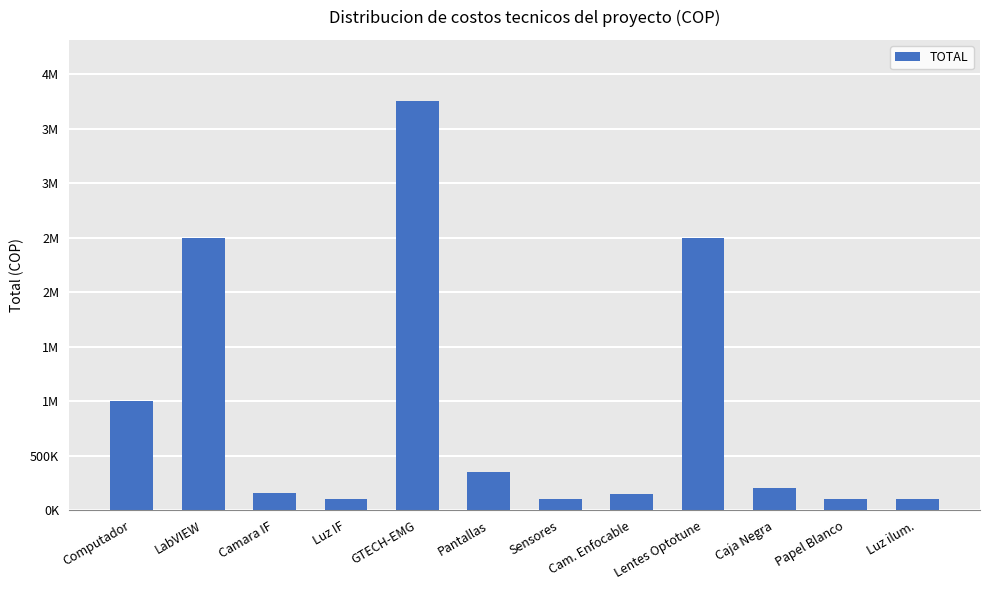

What is the sum of all values?

11007000